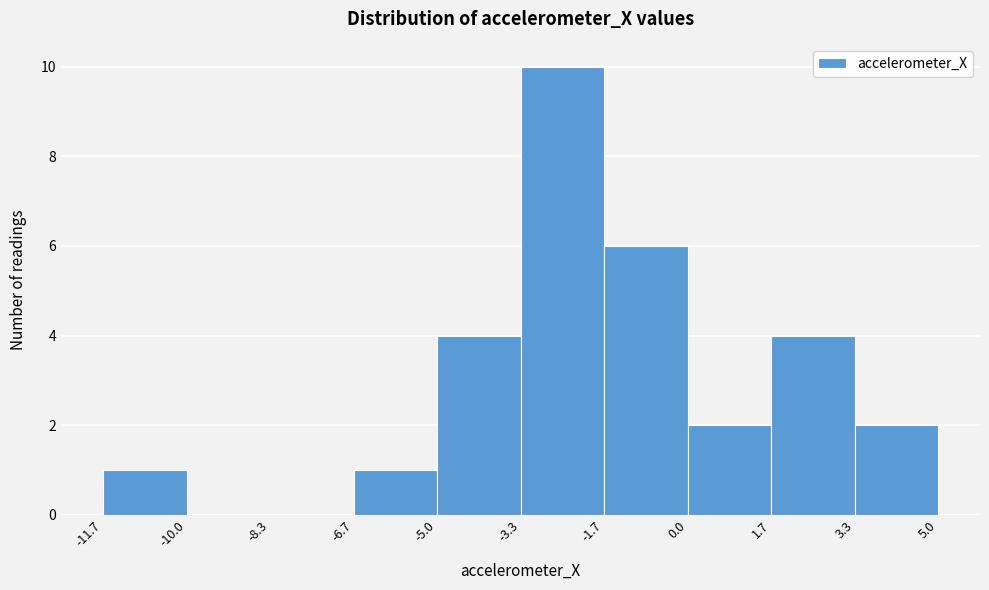

Reading left to right, transcribe this chart: for each bar, give the range it covers on the x-axis and its height. The values are not printed on the chart, so give them approximately, as read against the axis.

-11.7 to -10.0: 1
-10.0 to -8.3: 0
-8.3 to -6.7: 0
-6.7 to -5.0: 1
-5.0 to -3.3: 4
-3.3 to -1.7: 10
-1.7 to 0.0: 6
0.0 to 1.7: 2
1.7 to 3.3: 4
3.3 to 5.0: 2